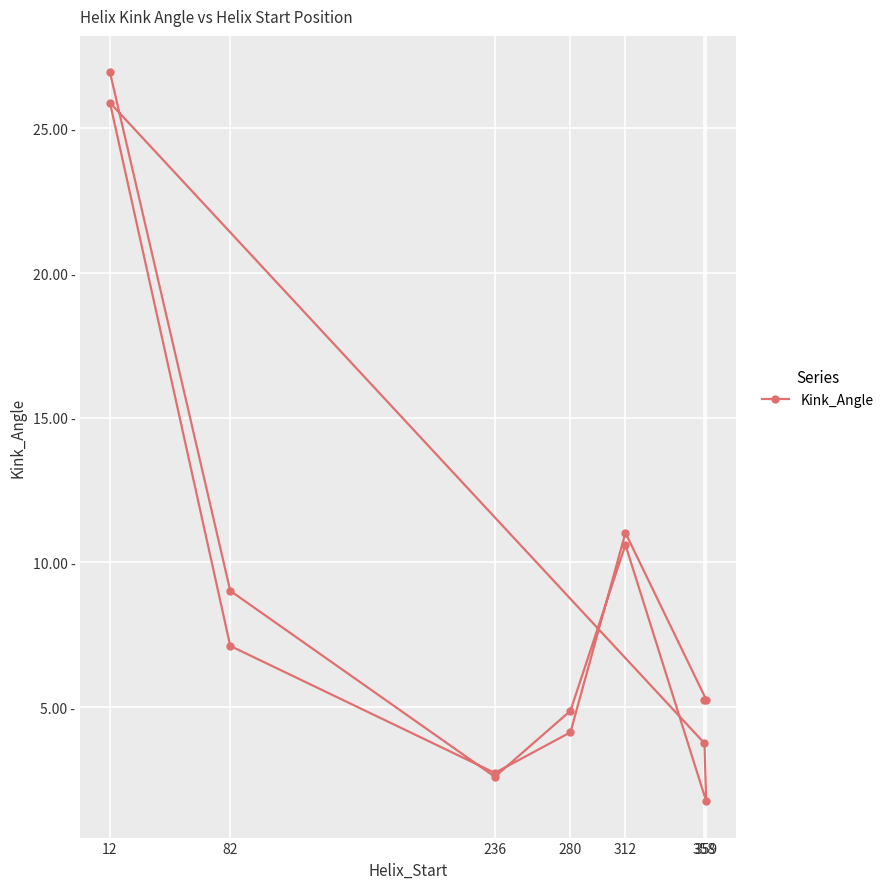

How many lines are shown in the chart?

1